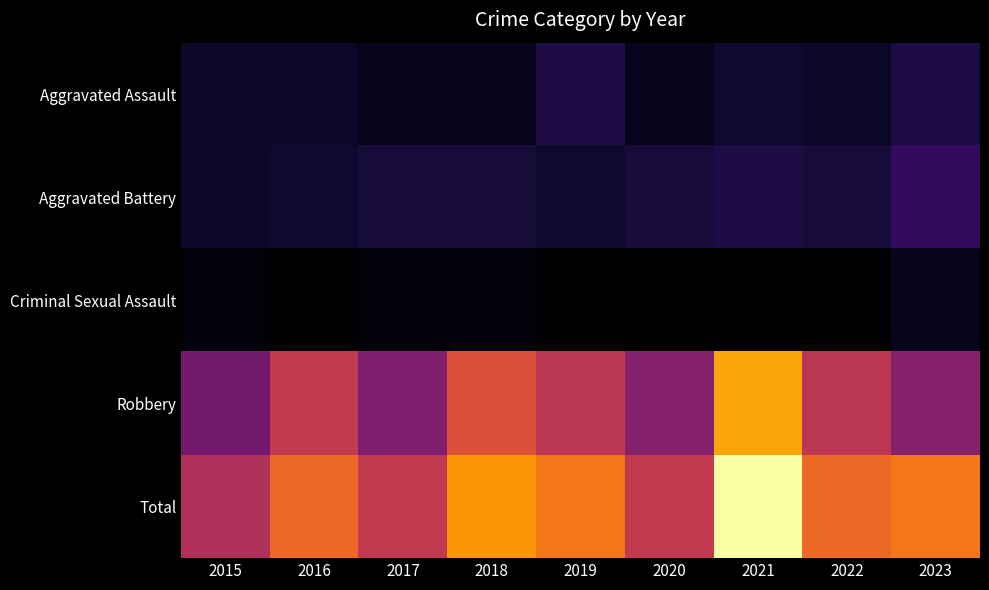

Reading left to right, transcribe all the data shown in this chart.

Aggravated Assault: 2015=4	2016=4	2017=3	2018=3	2019=7	2020=3	2021=5	2022=4	2023=7
Aggravated Battery: 2015=4	2016=5	2017=6	2018=6	2019=5	2020=6	2021=7	2022=6	2023=10
Criminal Sexual Assault: 2015=1	2016=0	2017=1	2018=1	2019=0	2020=0	2021=0	2022=0	2023=3
Robbery: 2015=19	2016=31	2017=21	2018=36	2019=30	2020=22	2021=48	2022=30	2023=22
Total: 2015=28	2016=40	2017=31	2018=46	2019=42	2020=31	2021=60	2022=40	2023=42